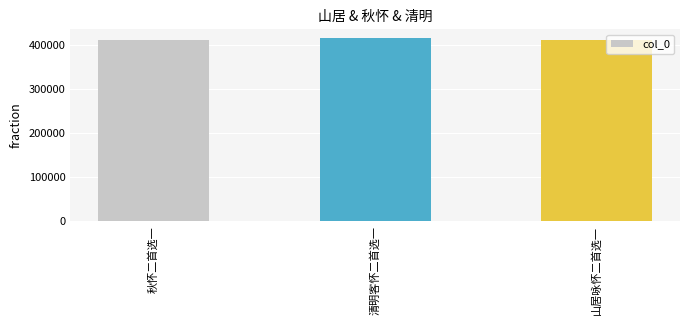

Does the chart contain stacked bars?

No